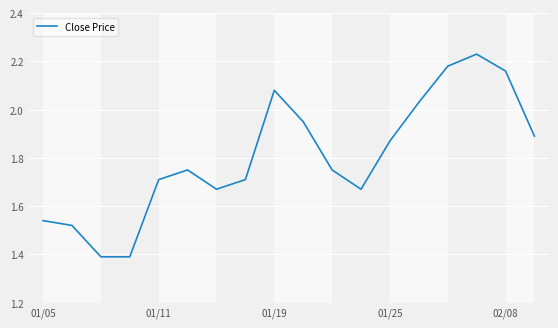

How many lines are shown in the chart?

1